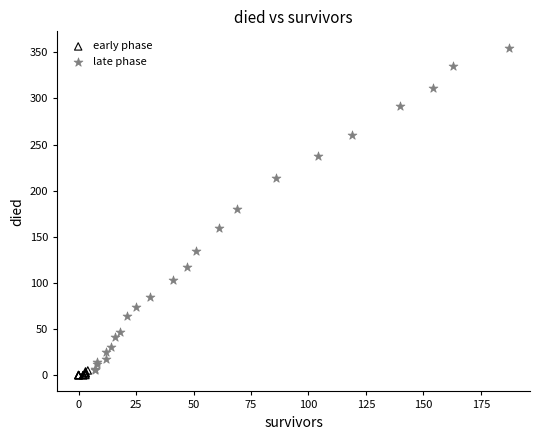

Which series reaches the maximum Y coordinate?

late phase